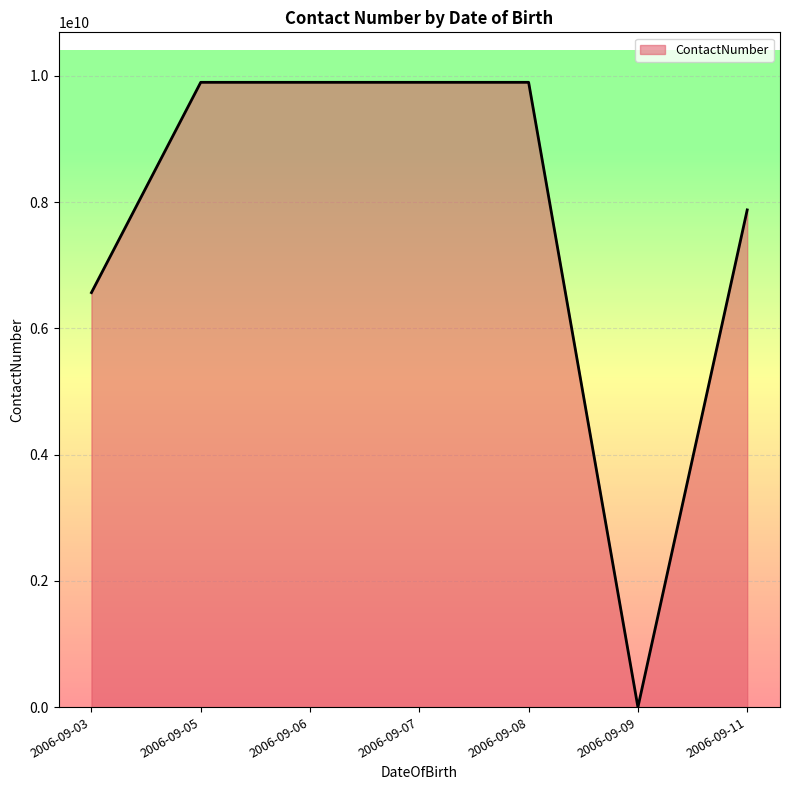

True or false: the data shows 9897876560 at 2006-09-08.

True